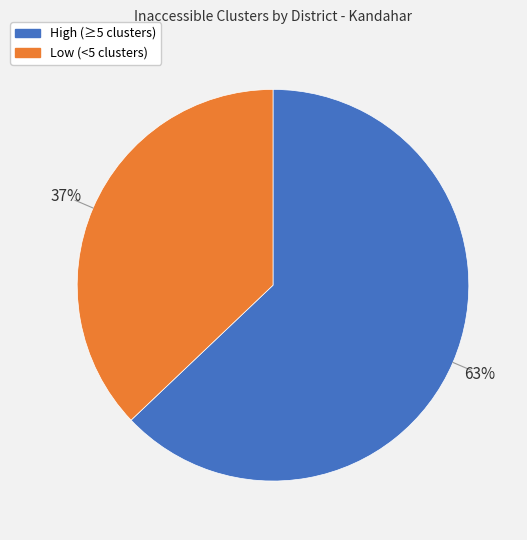

To the nearest percent, what is the difference between the largest and smallest slice percentages?

26%